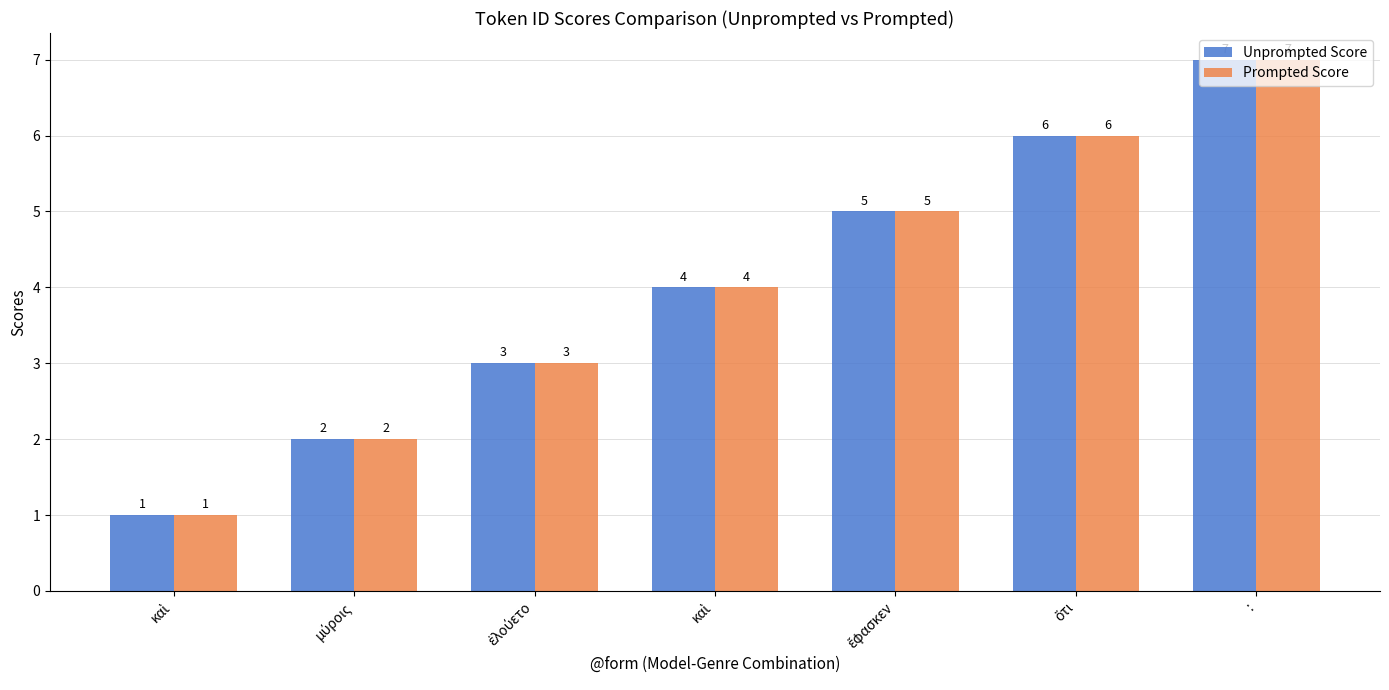

True or false: Prompted Score has a value of 2 at :.

False